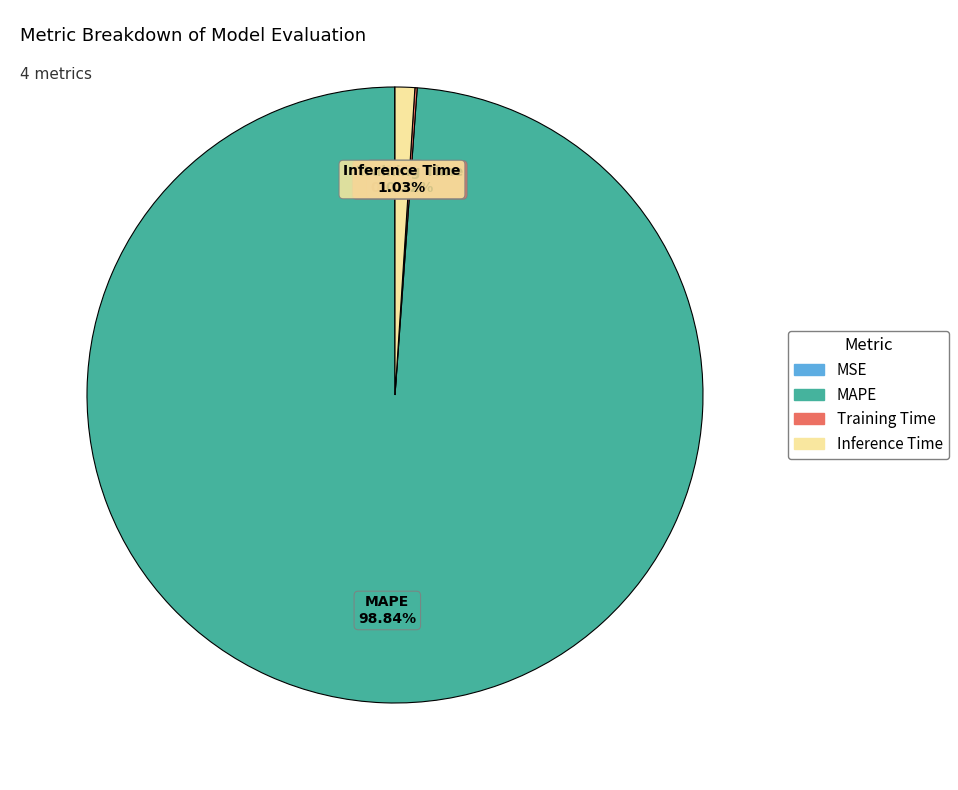

Which slice is the largest?

MAPE